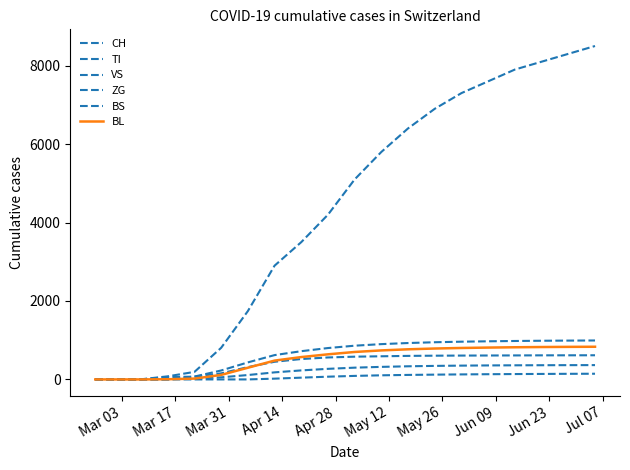

What is the difference between the second highest and second lowest values in the CH series?

8300